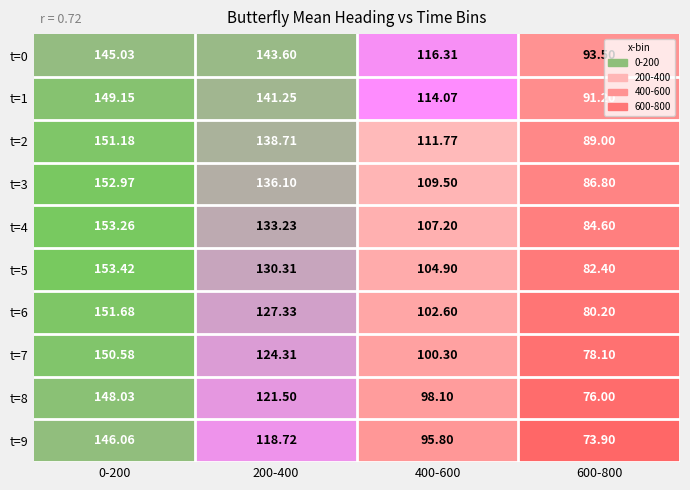

What is the greatest value displayed?

153.4